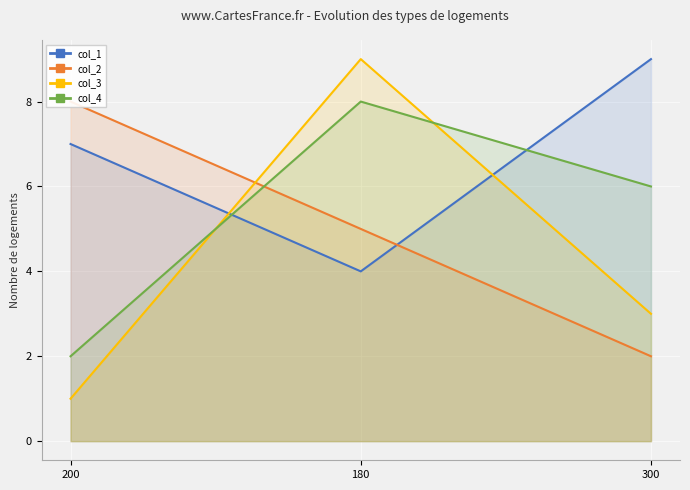

What is the difference between the col_3 values at 200 and 180?

8